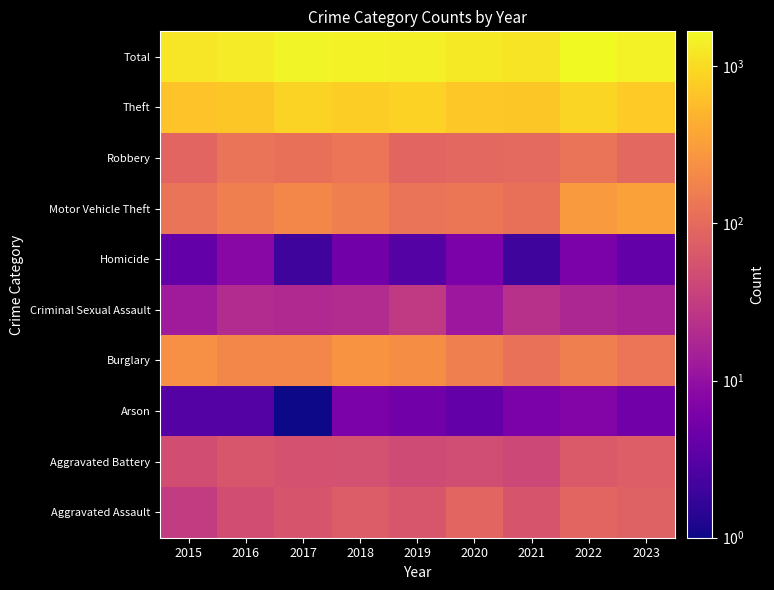

Reading left to right, list all the values displayed in this chart.

Aggravated Assault: 2015=31	2016=50	2017=59	2018=72	2019=61	2020=87	2021=58	2022=89	2023=79
Aggravated Battery: 2015=50	2016=60	2017=54	2018=52	2019=45	2020=48	2021=43	2022=66	2023=74
Arson: 2015=3	2016=3	2017=1	2018=6	2019=5	2020=4	2021=6	2022=7	2023=5
Burglary: 2015=236	2016=194	2017=192	2018=257	2019=221	2020=163	2021=117	2022=161	2023=127
Criminal Sexual Assault: 2015=13	2016=20	2017=19	2018=20	2019=29	2020=12	2021=23	2022=18	2023=16
Homicide: 2015=4	2016=8	2017=2	2018=5	2019=3	2020=6	2021=2	2022=6	2023=4
Motor Vehicle Theft: 2015=125	2016=163	2017=191	2018=164	2019=125	2020=134	2021=113	2022=291	2023=334
Robbery: 2015=87	2016=123	2017=115	2018=130	2019=89	2020=94	2021=95	2022=125	2023=94
Theft: 2015=641	2016=689	2017=873	2018=767	2019=855	2020=713	2021=691	2022=905	2023=725
Total: 2015=1190	2016=1310	2017=1506	2018=1473	2019=1433	2020=1261	2021=1148	2022=1668	2023=1458